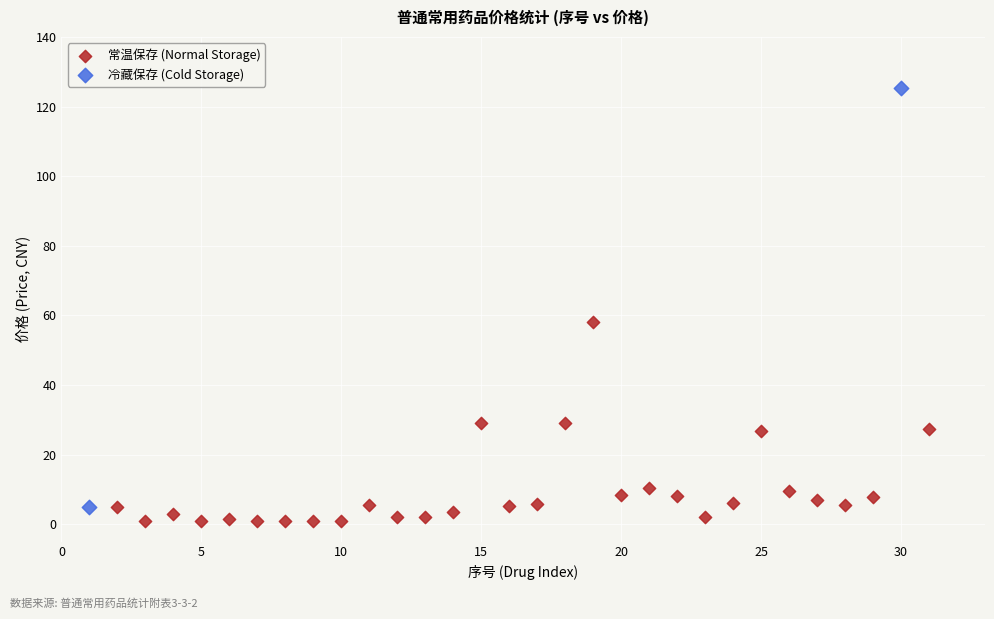

Which series has the widest spread of Y values?

冷藏保存 (Cold Storage)